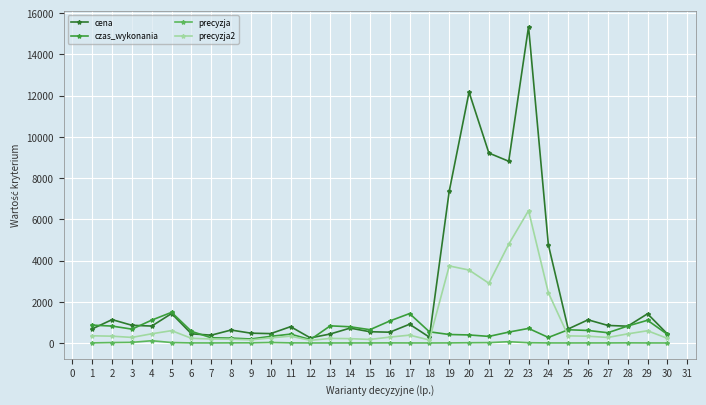

What is the maximum value shown in the chart?

15346.1